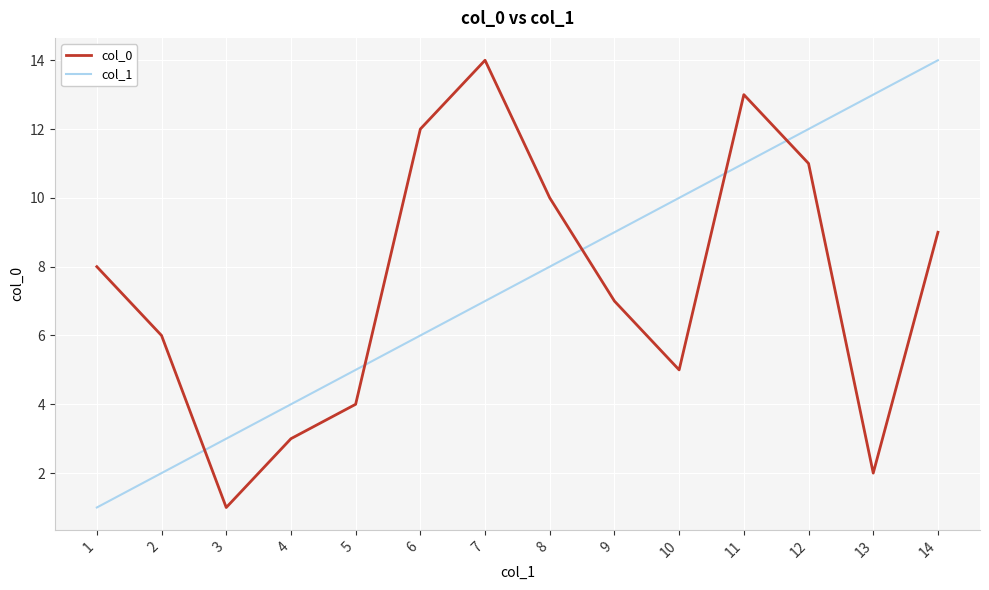

True or false: col_1 and col_0 cross at least once.

True